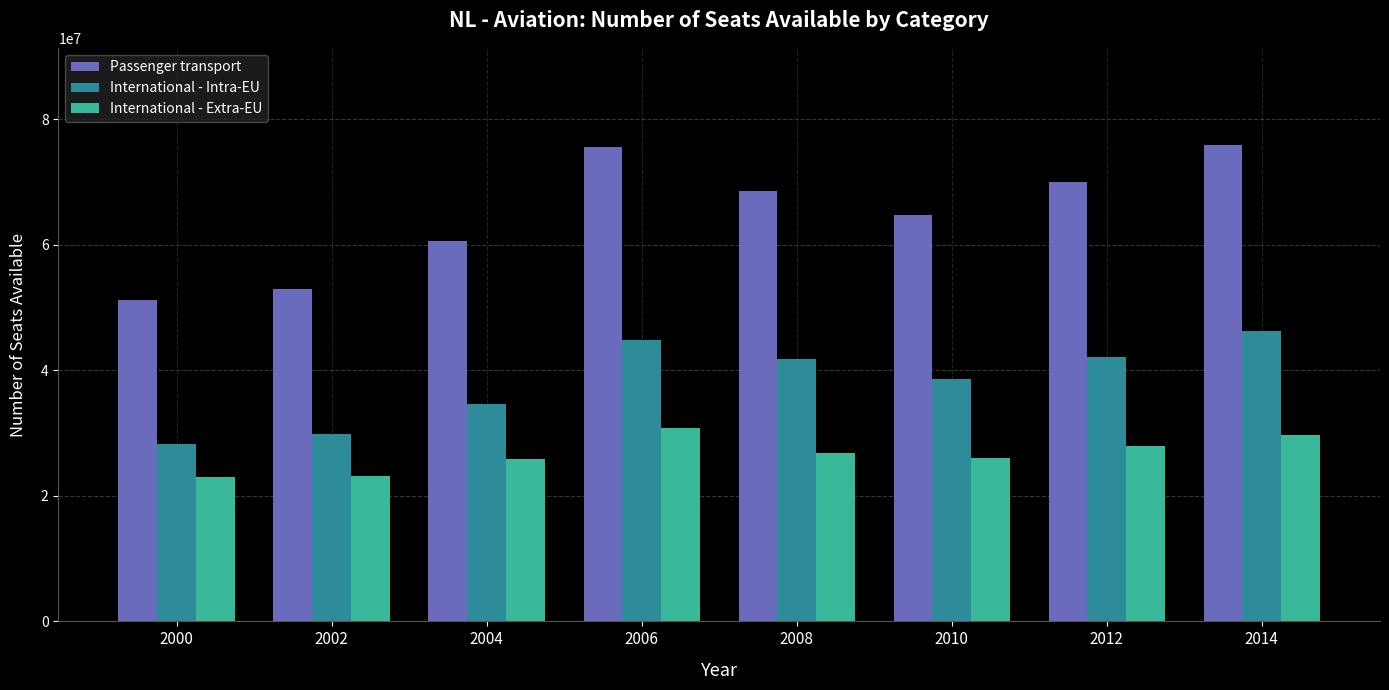

Which series has the widest spread of values?

Passenger transport